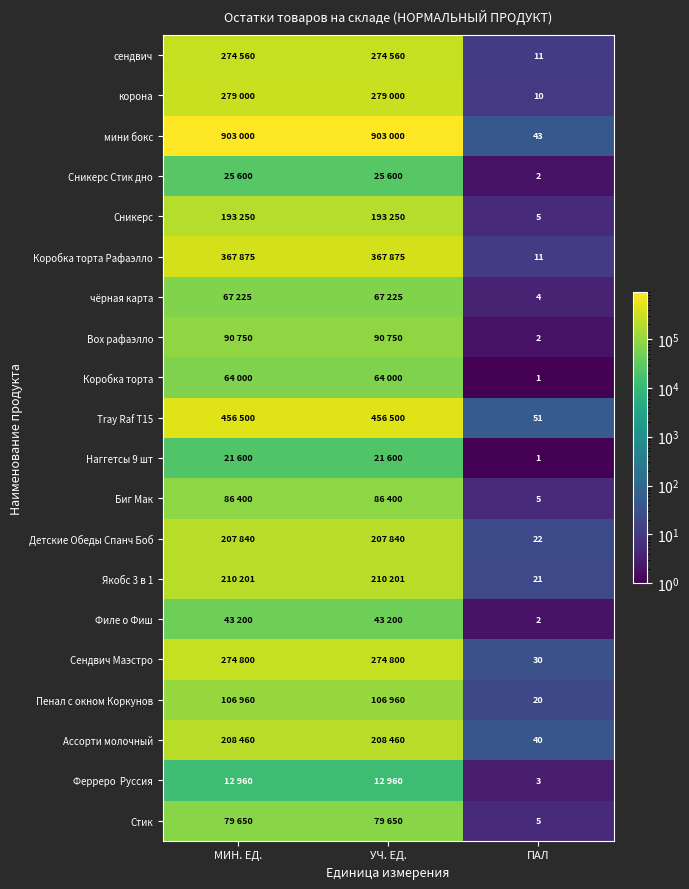

True or false: Сендвич Маэстро has a value of 30 at ПАЛ.

True